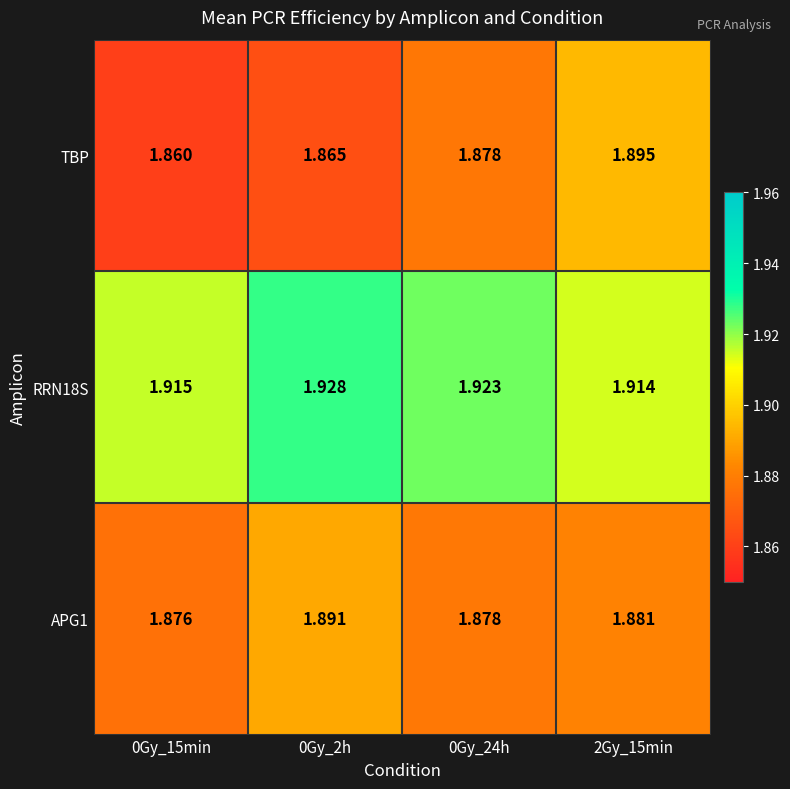

Which series has the largest range (max minus min)?

TBP